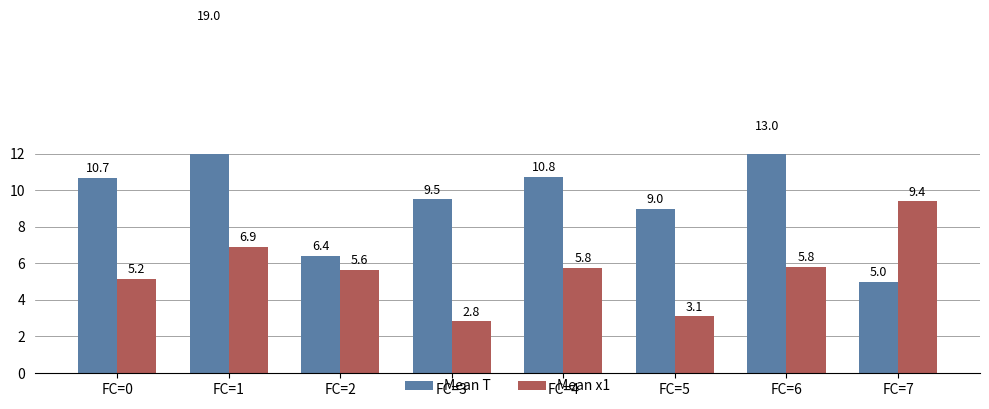

At which category is the sum across all series the highest?

FC=1